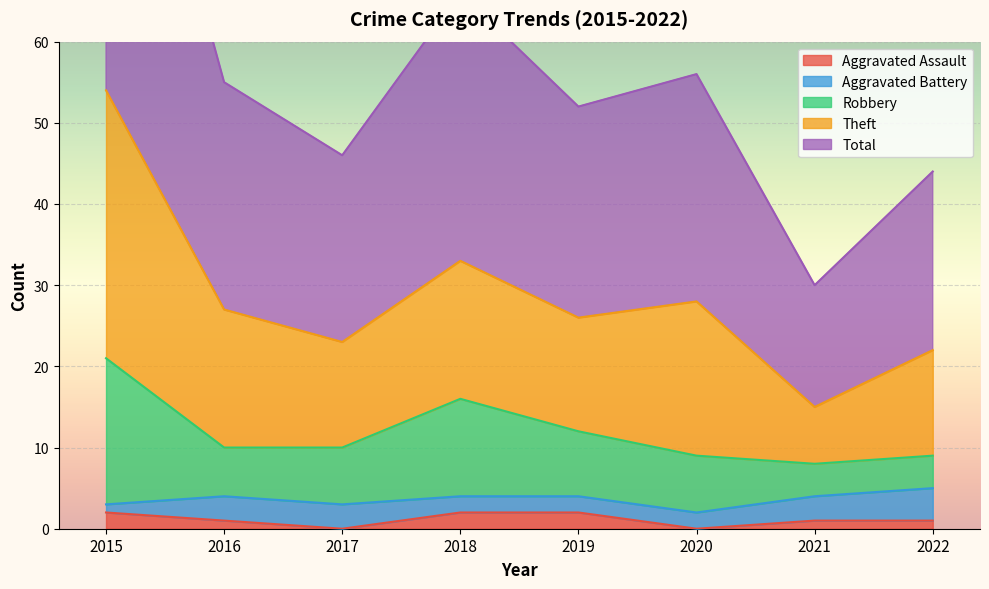

Which series has the largest total across all categories?

Total